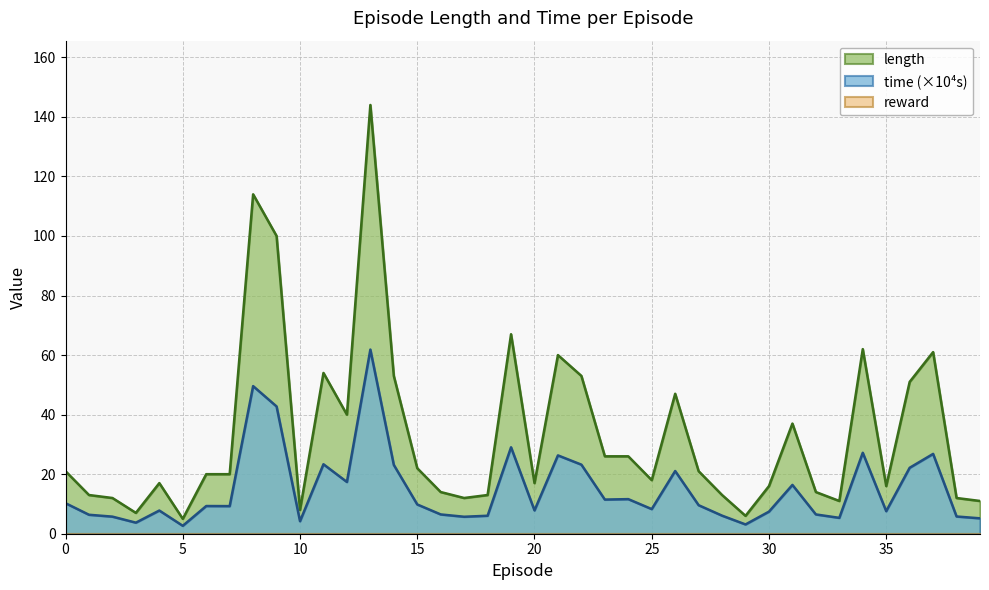

What is the sum of all length values?

1334.0